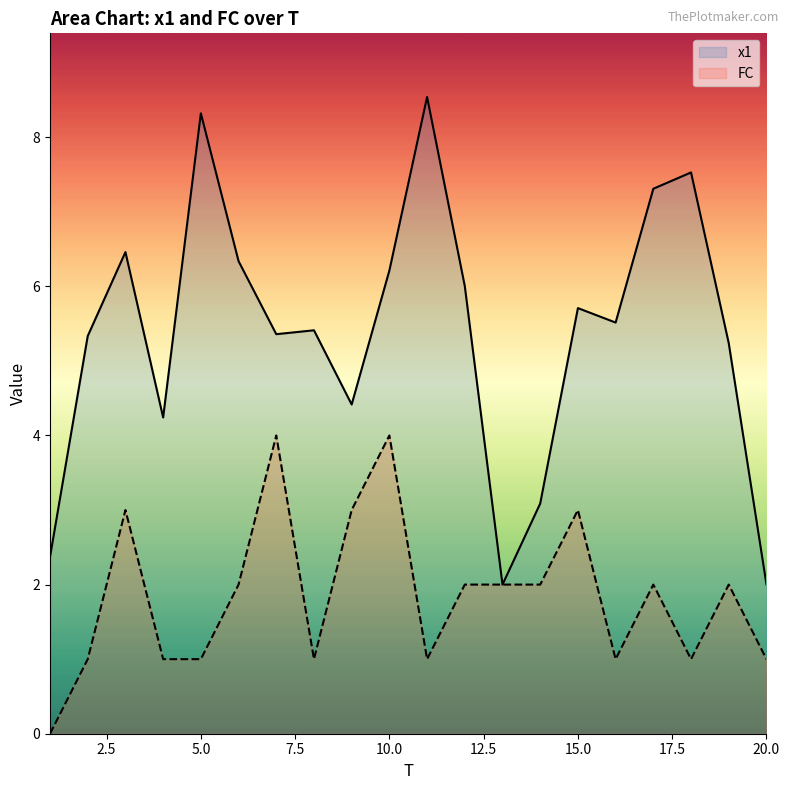

What is the lowest value of the x1 series?

2.0